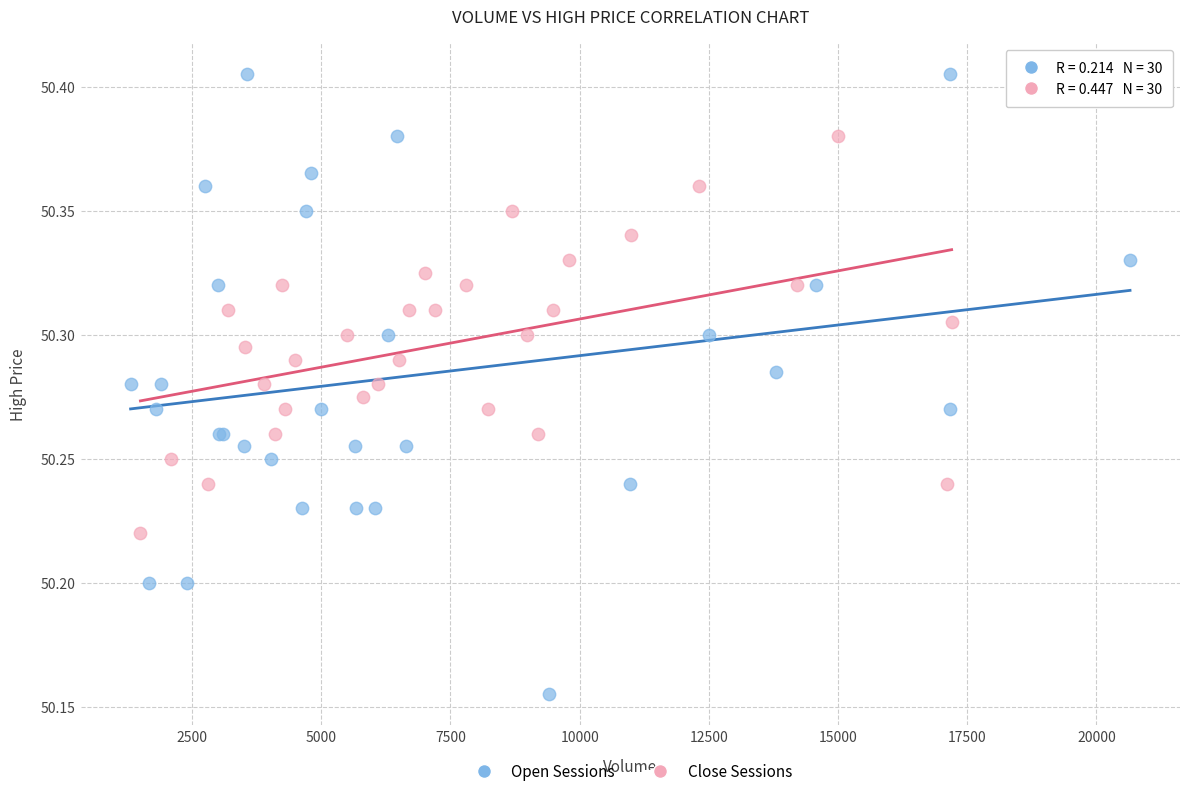

Which series has the largest Y range (max minus min)?

Open Sessions